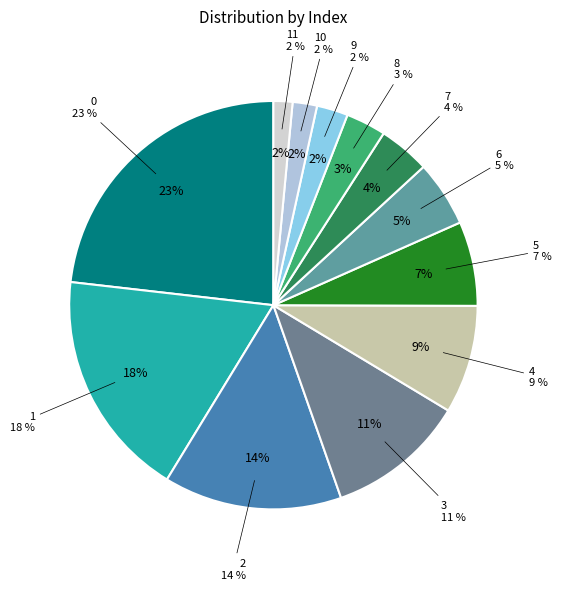

Is there a majority slice in this chart?

No